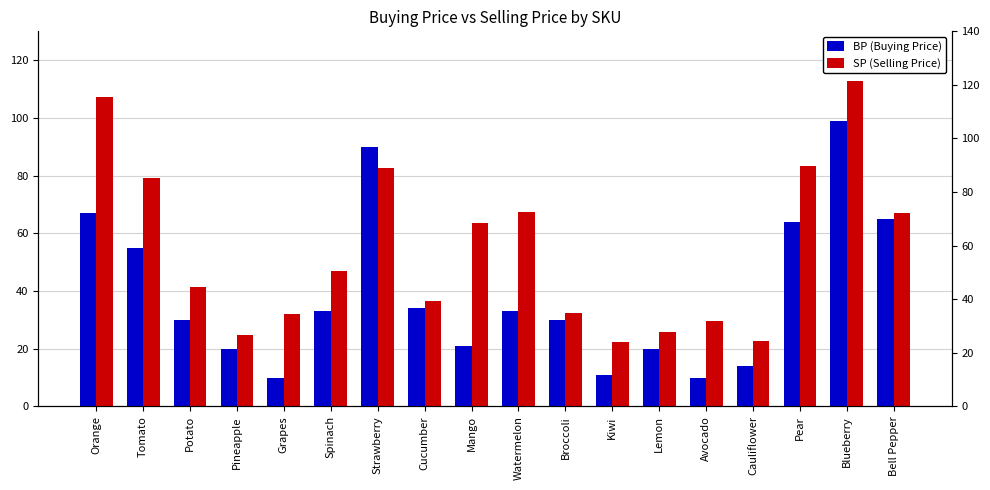

How many bars are there in each group?

2